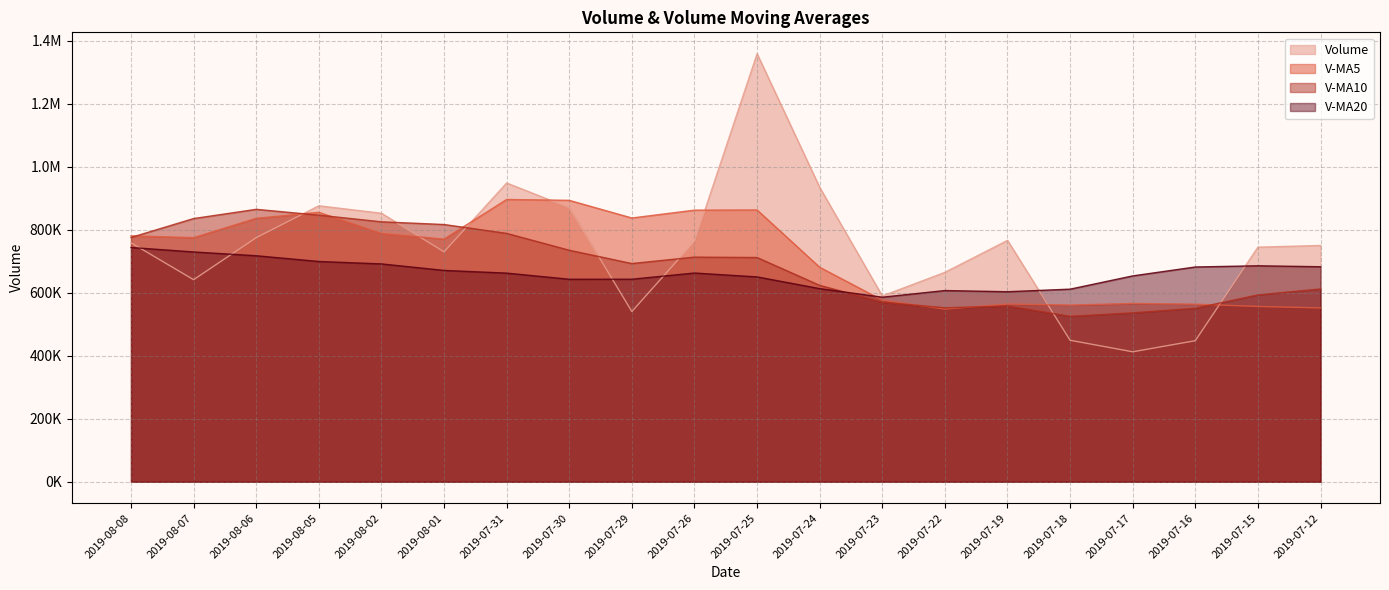

How many times do v_ma20 and v_ma5 cross each other?

1